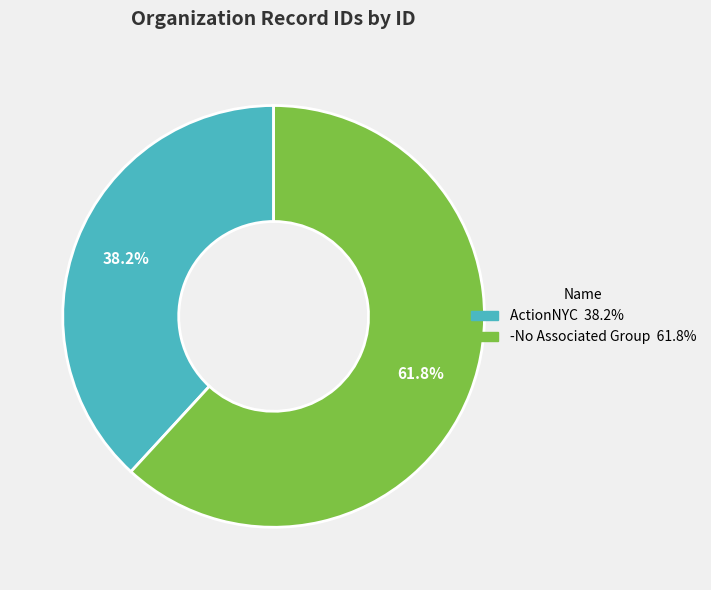

Does any single category account for the majority?

Yes